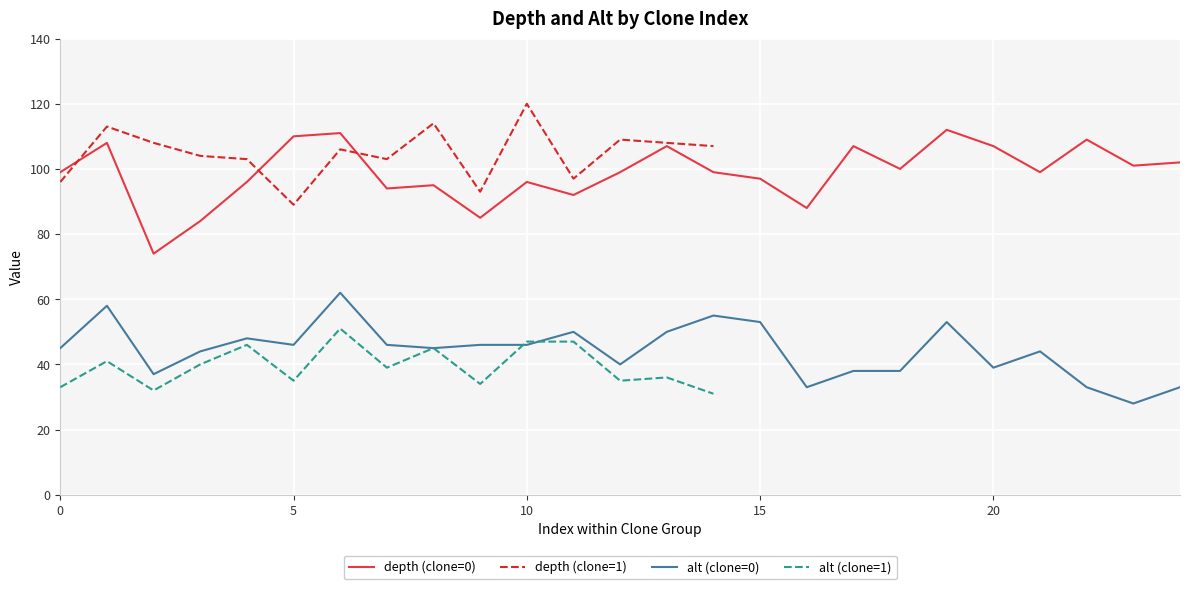

List the labels in order of alt value, smallest first.

23, 39, 27, 16, 22, 24, 25, 34, 30, 37, 38, 2, 17, 18, 20, 32, 12, 28, 26, 3, 21, 0, 8, 33, 5, 7, 9, 10, 29, 35, 36, 4, 11, 13, 31, 15, 19, 14, 1, 6